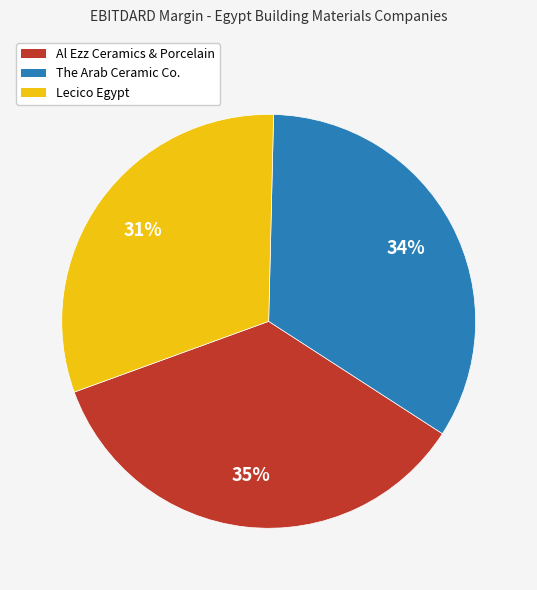

How many slices are in this pie chart?

3